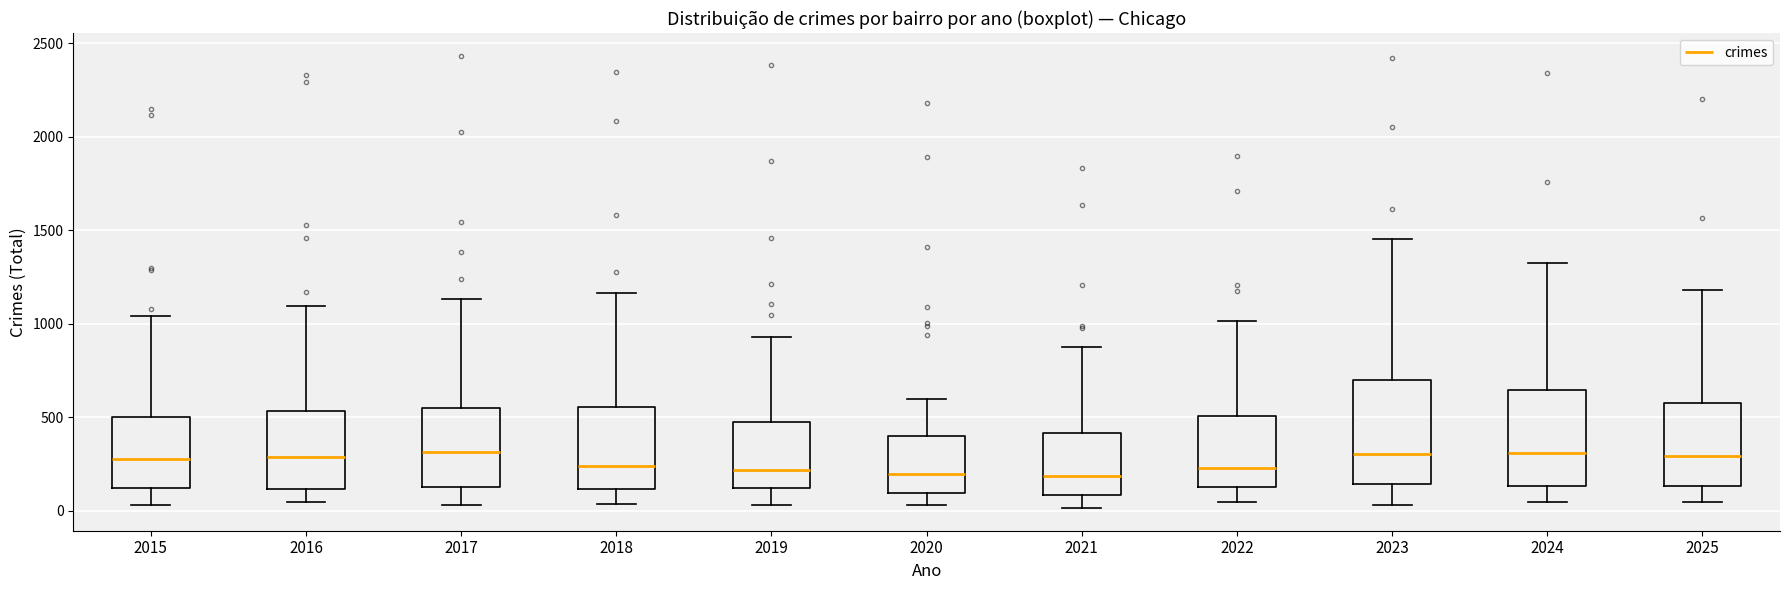

Where does the lower whisker of the box at x = 2016 end on the y-axis? The values are not printed on the chart, so give them approximately, as read against the axis.

50